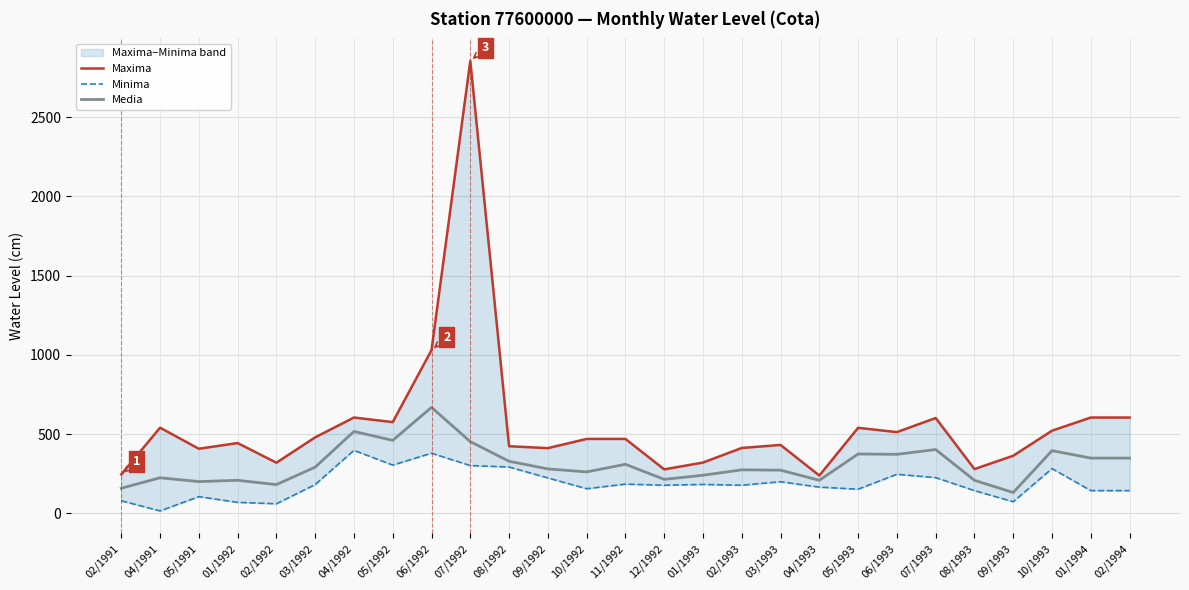

What are all the series names shown in the legend?

Maxima, Minima, Media